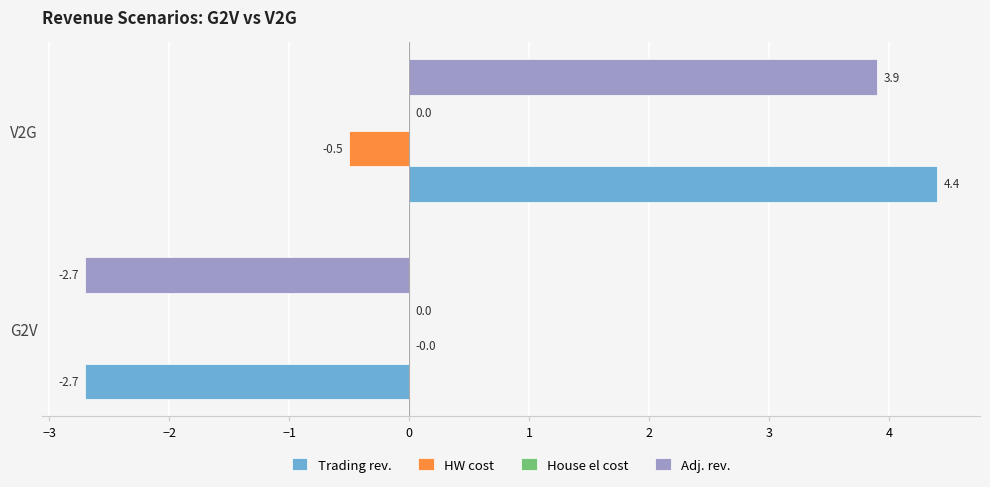

At which category is the sum across all series the highest?

V2G